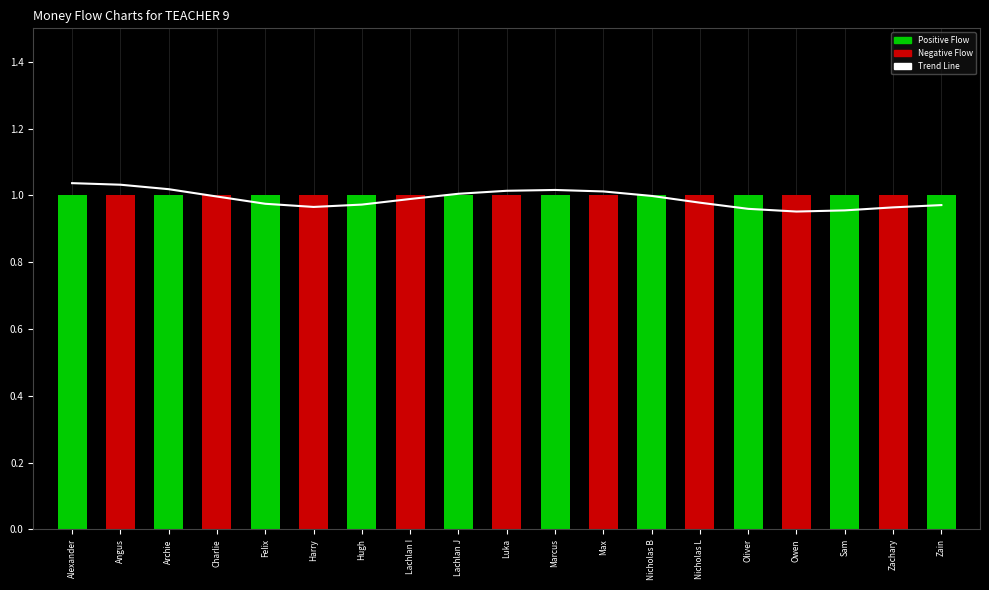

What is the difference between the second highest and minimum values?

0.1